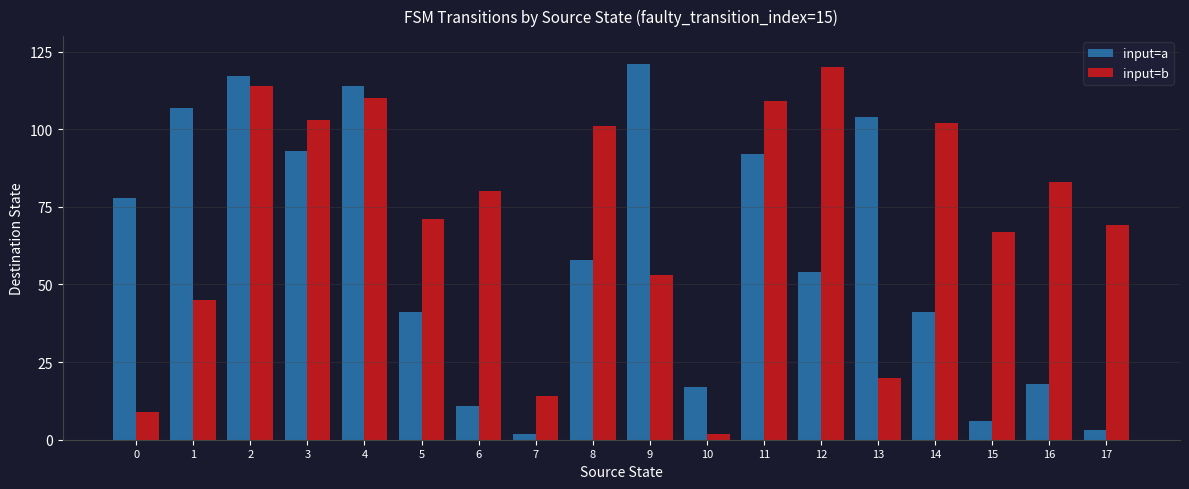

Rank the series by their average value, from highest to lowest.

input=b, input=a